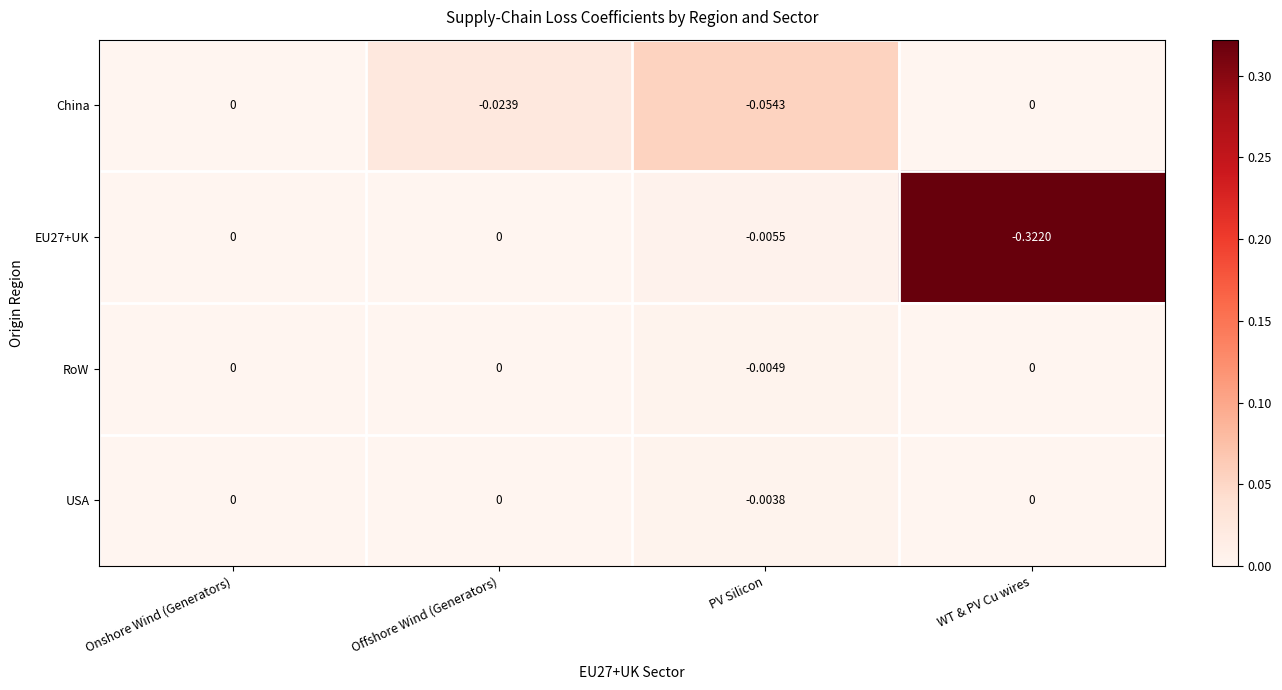

At which label does China reach its minimum?

PV Silicon